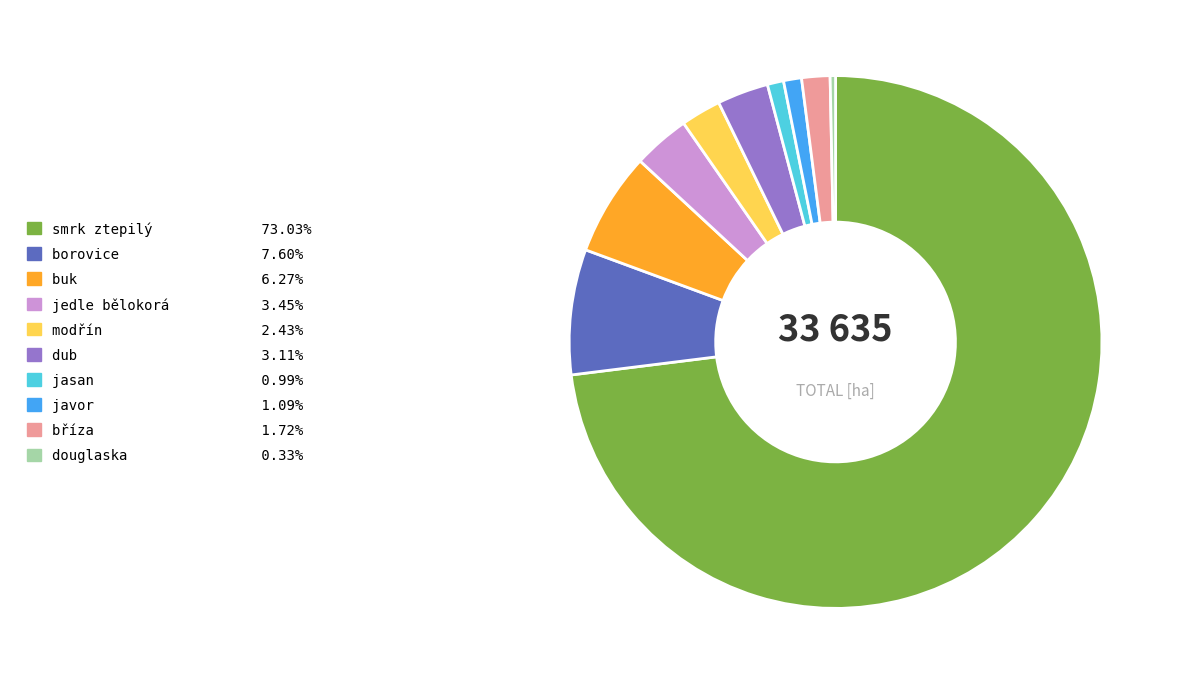

Does modřín account for over 50% of the chart?

No